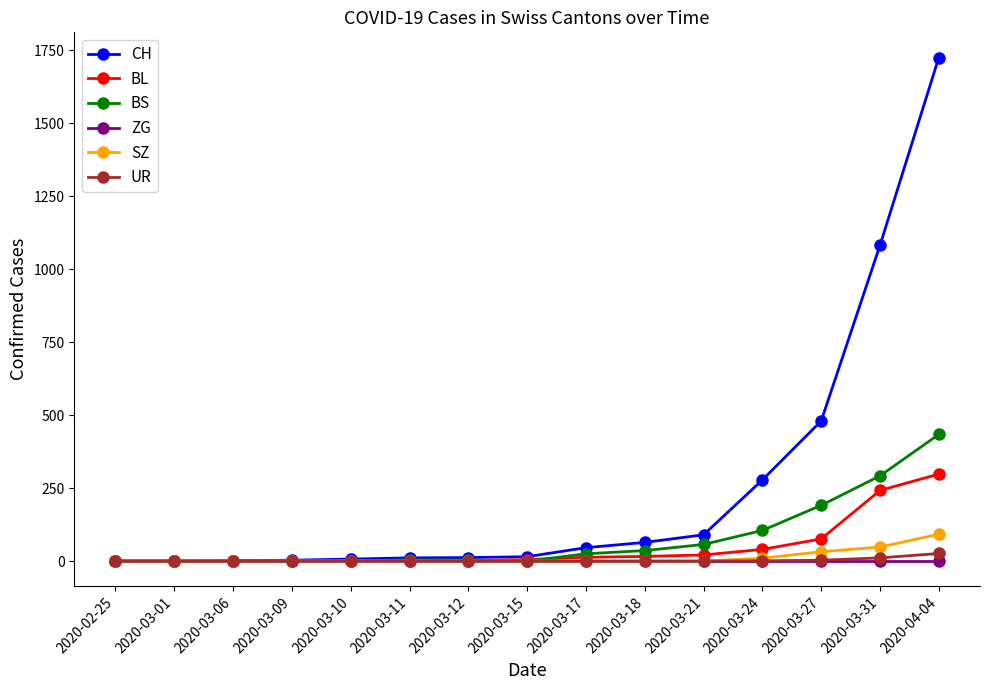

What is the label of the 9th point from the right?

2020-03-12